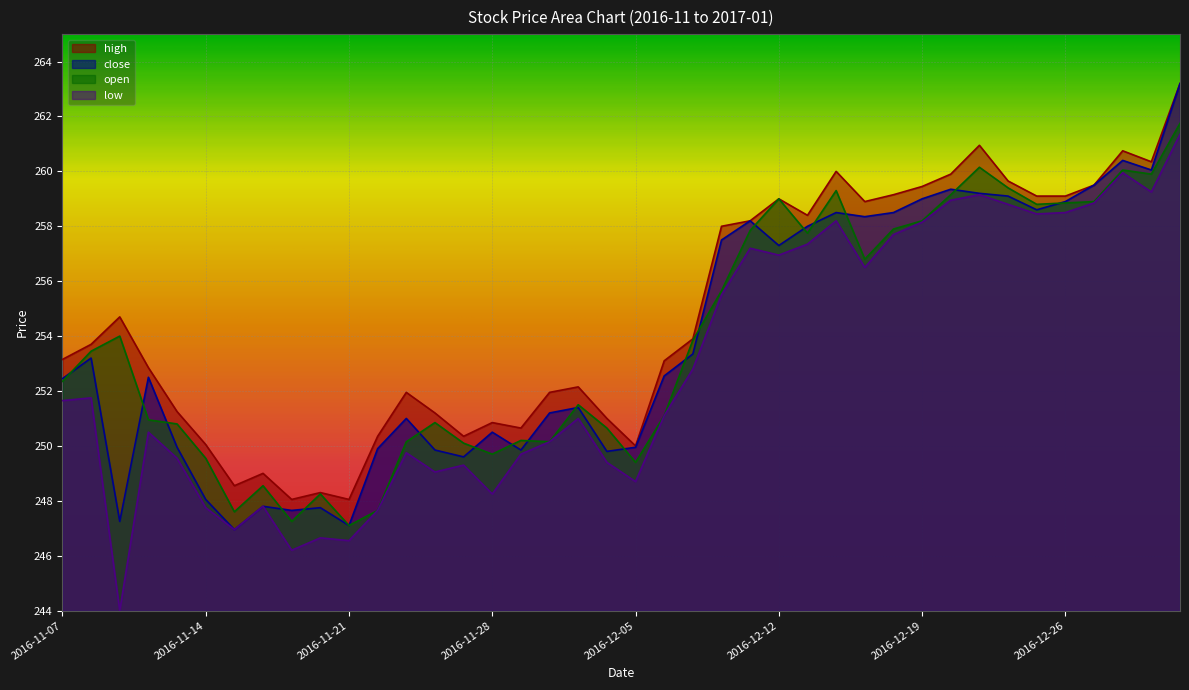

Reading left to right, what are all the values shown in this chart?

high: 2016-11-07=253.2	2016-11-08=253.7	2016-11-09=254.7	2016-11-10=252.8	2016-11-11=251.2	2016-11-14=250.1	2016-11-15=248.6	2016-11-16=249.0	2016-11-17=248.1	2016-11-18=248.3	2016-11-21=248.1	2016-11-22=250.3	2016-11-23=251.9	2016-11-24=251.2	2016-11-25=250.3	2016-11-28=250.8	2016-11-29=250.7	2016-11-30=251.9	2016-12-01=252.2	2016-12-02=251.0	2016-12-05=250.0	2016-12-06=253.1	2016-12-07=253.9	2016-12-08=258.0	2016-12-09=258.2	2016-12-12=259.0	2016-12-13=258.4	2016-12-14=260.0	2016-12-15=258.9	2016-12-16=259.1	2016-12-19=259.4	2016-12-20=259.9	2016-12-21=260.9	2016-12-22=259.6	2016-12-23=259.1	2016-12-26=259.1	2016-12-27=259.5	2016-12-28=260.8	2016-12-29=260.4	2017-01-03=263.2
close: 2016-11-07=252.4	2016-11-08=253.2	2016-11-09=247.2	2016-11-10=252.5	2016-11-11=249.9	2016-11-14=248.1	2016-11-15=246.9	2016-11-16=247.8	2016-11-17=247.7	2016-11-18=247.8	2016-11-21=247.1	2016-11-22=249.9	2016-11-23=251.0	2016-11-24=249.8	2016-11-25=249.6	2016-11-28=250.5	2016-11-29=249.8	2016-11-30=251.2	2016-12-01=251.4	2016-12-02=249.8	2016-12-05=249.9	2016-12-06=252.6	2016-12-07=253.3	2016-12-08=257.5	2016-12-09=258.2	2016-12-12=257.3	2016-12-13=258.0	2016-12-14=258.5	2016-12-15=258.4	2016-12-16=258.5	2016-12-19=259.0	2016-12-20=259.4	2016-12-21=259.2	2016-12-22=259.1	2016-12-23=258.6	2016-12-26=258.9	2016-12-27=259.5	2016-12-28=260.4	2016-12-29=260.1	2017-01-03=263.2
open: 2016-11-07=252.3	2016-11-08=253.4	2016-11-09=254.0	2016-11-10=250.9	2016-11-11=250.8	2016-11-14=249.6	2016-11-15=247.6	2016-11-16=248.6	2016-11-17=247.2	2016-11-18=248.2	2016-11-21=247.1	2016-11-22=247.7	2016-11-23=250.2	2016-11-24=250.8	2016-11-25=250.1	2016-11-28=249.7	2016-11-29=250.2	2016-11-30=250.2	2016-12-01=251.5	2016-12-02=250.7	2016-12-05=249.4	2016-12-06=251.1	2016-12-07=253.8	2016-12-08=255.7	2016-12-09=257.9	2016-12-12=259.0	2016-12-13=257.8	2016-12-14=259.3	2016-12-15=256.8	2016-12-16=257.9	2016-12-19=258.2	2016-12-20=259.1	2016-12-21=260.1	2016-12-22=259.4	2016-12-23=258.8	2016-12-26=258.9	2016-12-27=258.9	2016-12-28=260.1	2016-12-29=259.9	2017-01-03=261.8
low: 2016-11-07=251.7	2016-11-08=251.8	2016-11-09=244.0	2016-11-10=250.5	2016-11-11=249.6	2016-11-14=247.8	2016-11-15=246.9	2016-11-16=247.8	2016-11-17=246.2	2016-11-18=246.7	2016-11-21=246.6	2016-11-22=247.7	2016-11-23=249.8	2016-11-24=249.1	2016-11-25=249.3	2016-11-28=248.2	2016-11-29=249.7	2016-11-30=250.2	2016-12-01=251.0	2016-12-02=249.4	2016-12-05=248.7	2016-12-06=251.1	2016-12-07=252.8	2016-12-08=255.5	2016-12-09=257.2	2016-12-12=256.9	2016-12-13=257.4	2016-12-14=258.2	2016-12-15=256.5	2016-12-16=257.7	2016-12-19=258.1	2016-12-20=258.9	2016-12-21=259.1	2016-12-22=258.8	2016-12-23=258.4	2016-12-26=258.5	2016-12-27=258.9	2016-12-28=259.9	2016-12-29=259.2	2017-01-03=261.4